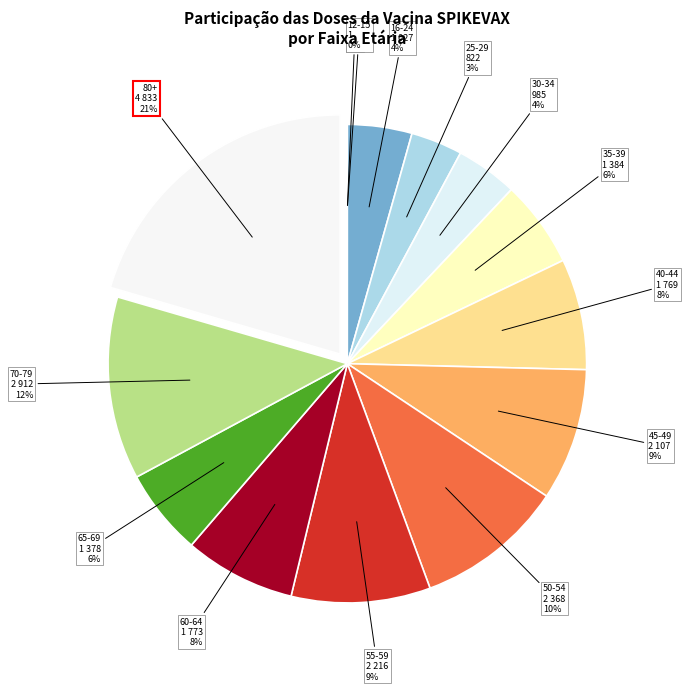

What is the ratio of the value at 25-29 to the value at 50-54?

0.3